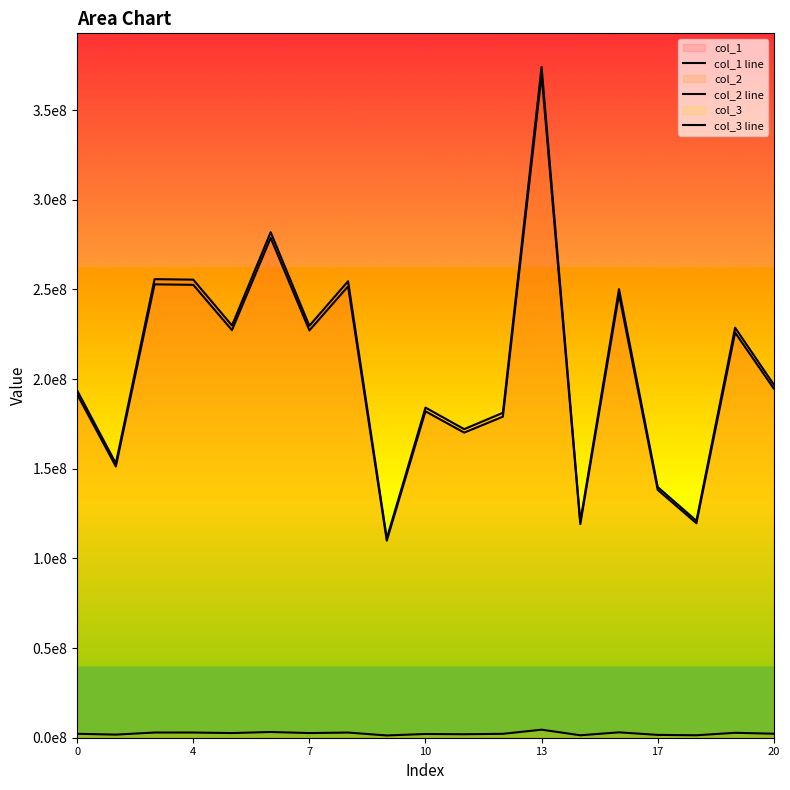

True or false: col_1 line and col_2 line cross at least once.

False